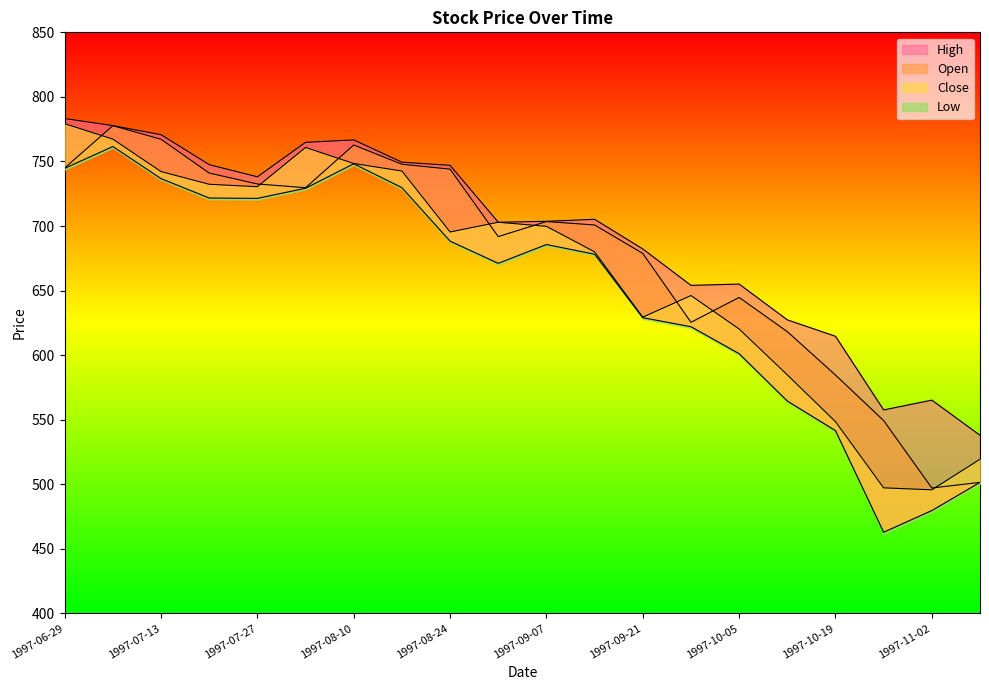

What is the maximum value for Open?

777.7